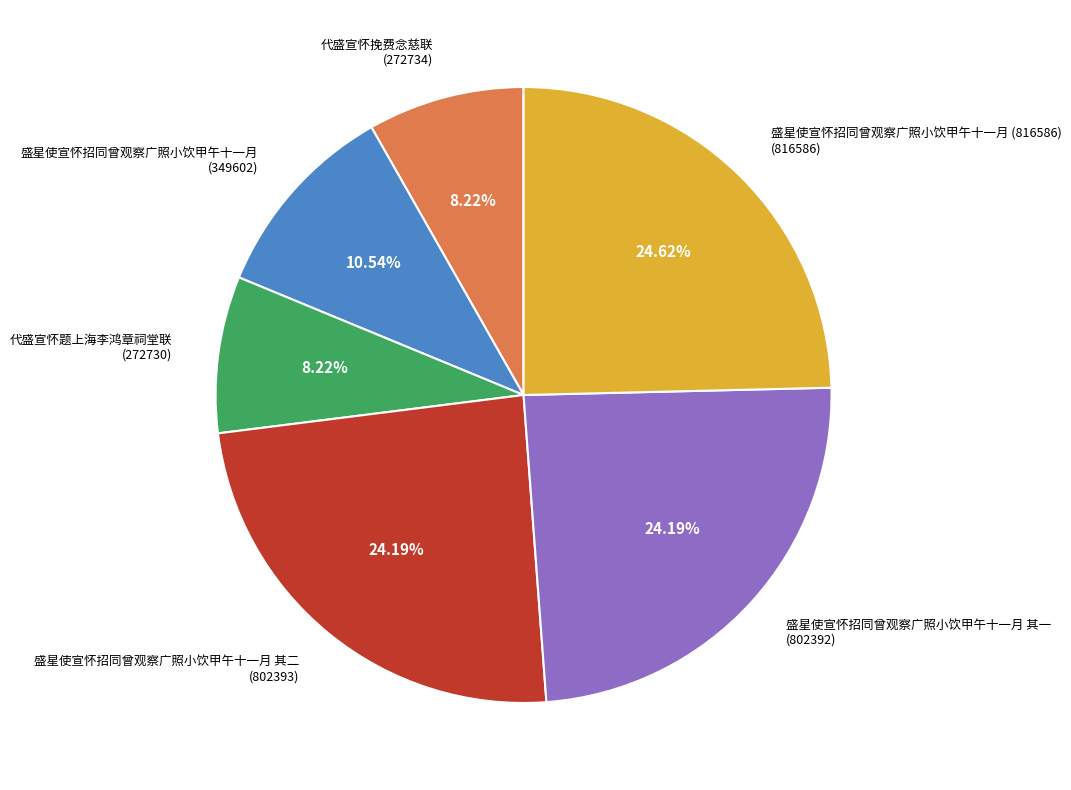

Between 代盛宣怀挽费念慈联 (272734) and 盛星使宣怀招同曾观察广照小饮甲午十一月 其一 (802392), which is larger?

盛星使宣怀招同曾观察广照小饮甲午十一月 其一 (802392)